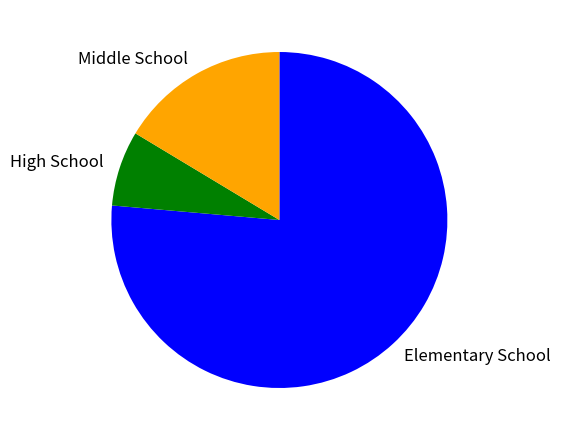

Is the sum of Middle School and Elementary School greater than half?

Yes